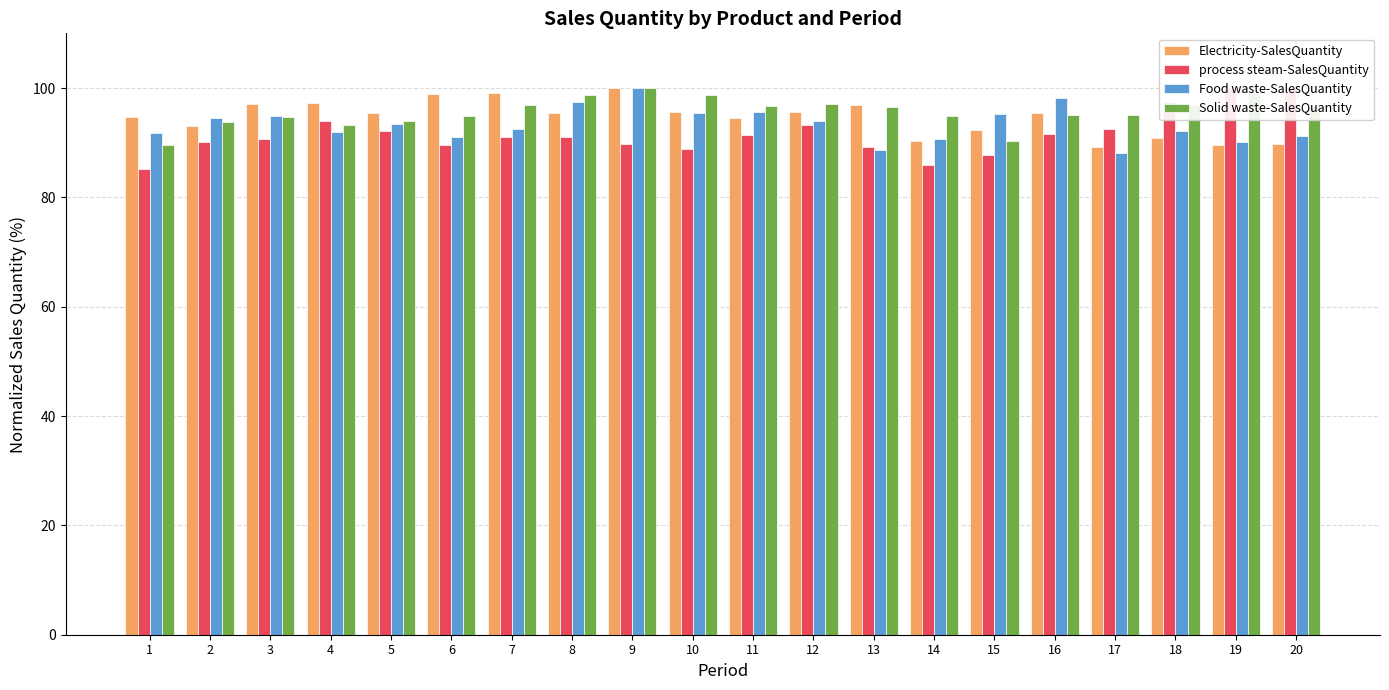

How many groups of bars are there?

20